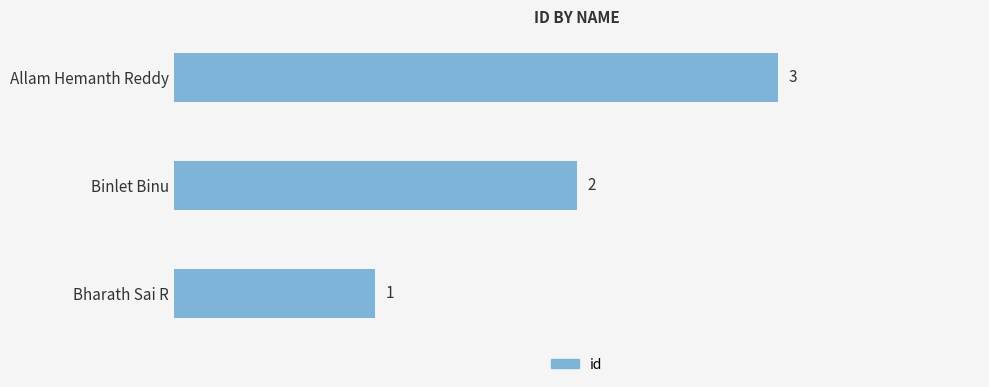

How many values are between 1 and 3?

3